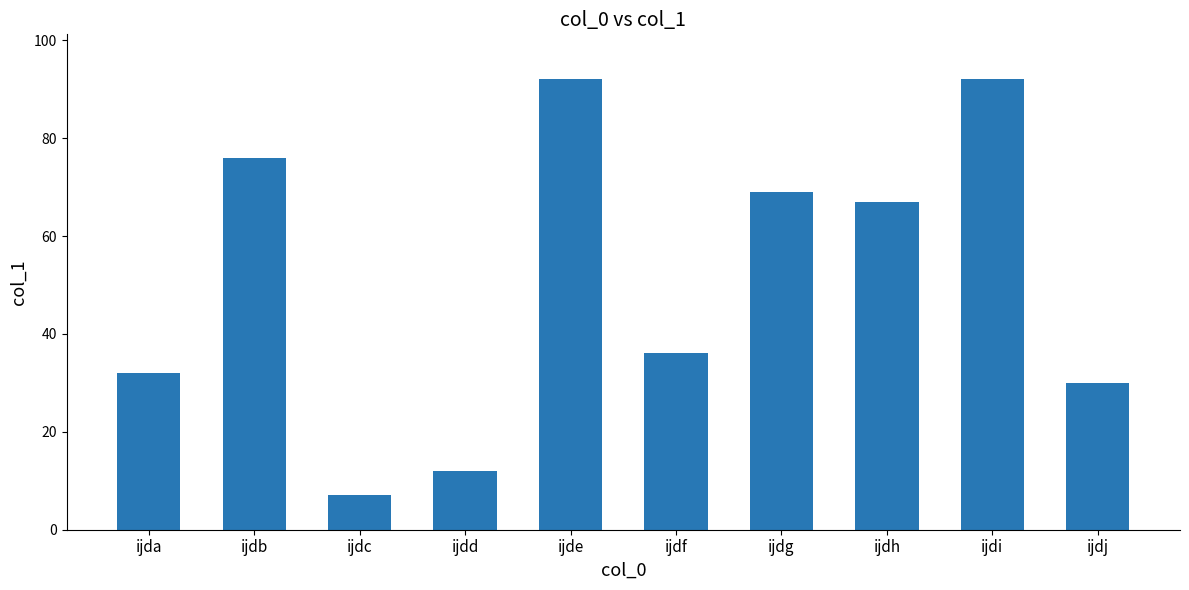

What is the difference between the maximum and second lowest values?

80